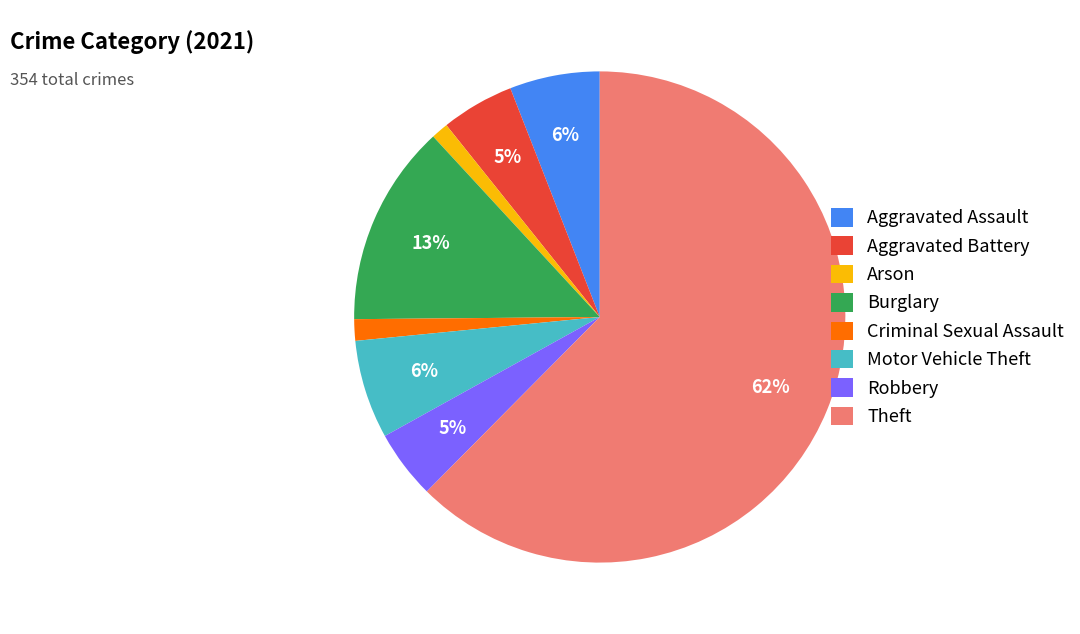

Which has a higher value, Motor Vehicle Theft or Robbery?

Motor Vehicle Theft